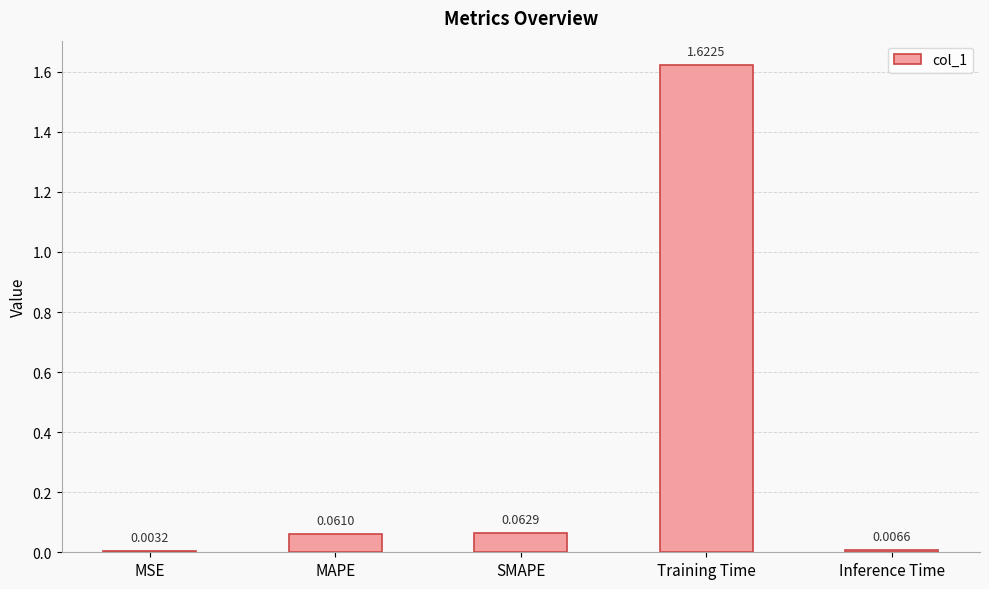

What is the sum of all values?

1.8